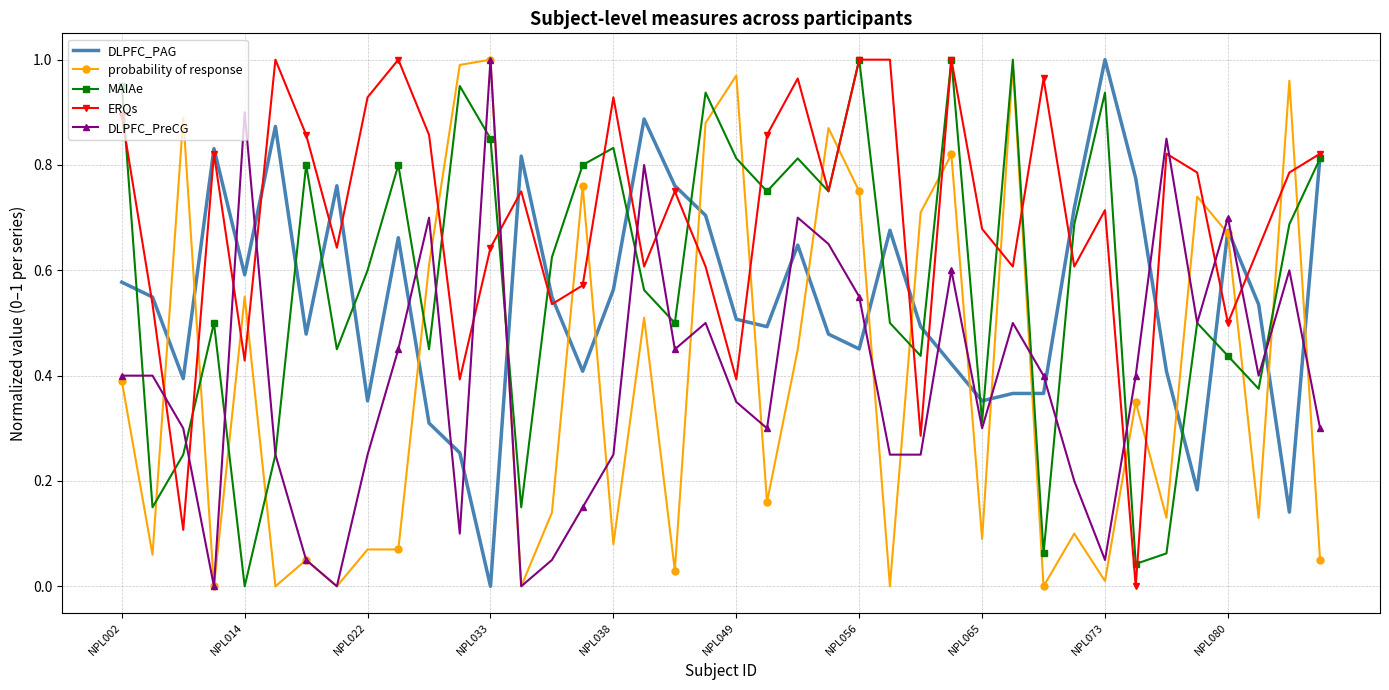

True or false: DLPFC_PAG has more than 0 interior local peaks.

True